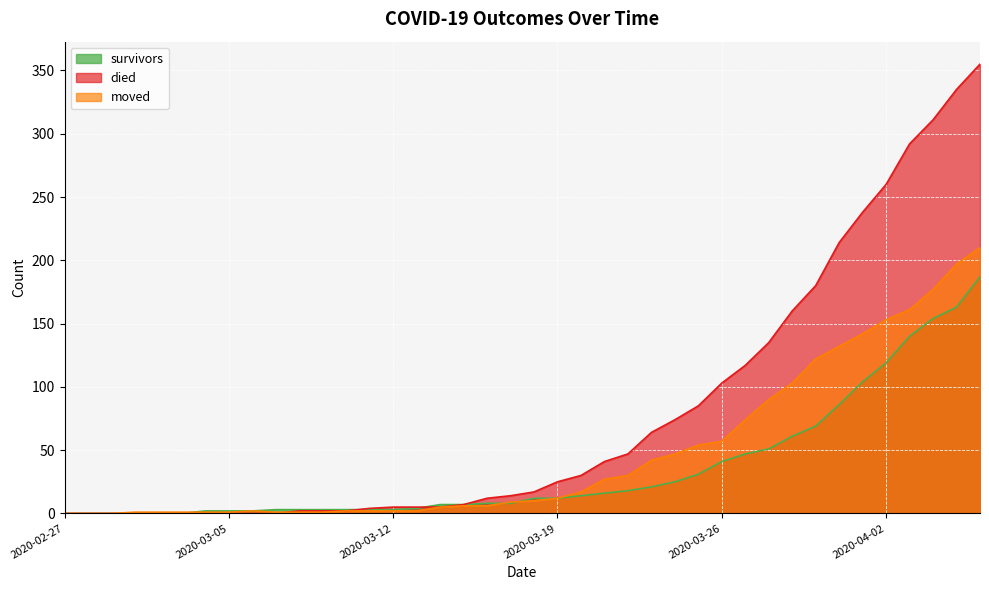

At how many categories does at least one series exceed 288?

4